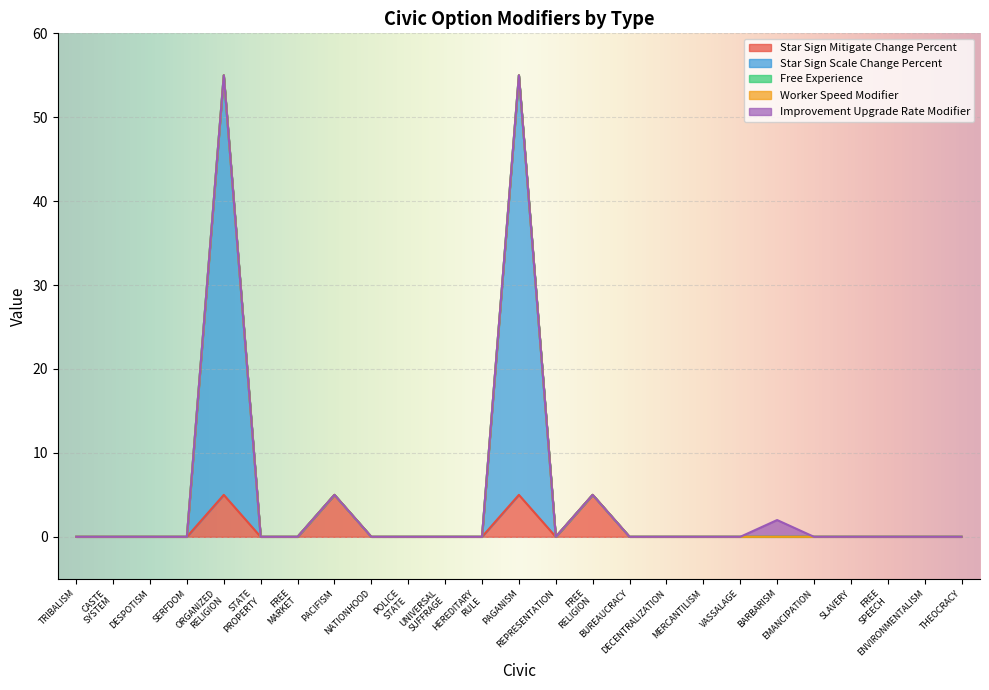

True or false: Worker Speed Modifier has more than 1 points higher than both neighbors.

False